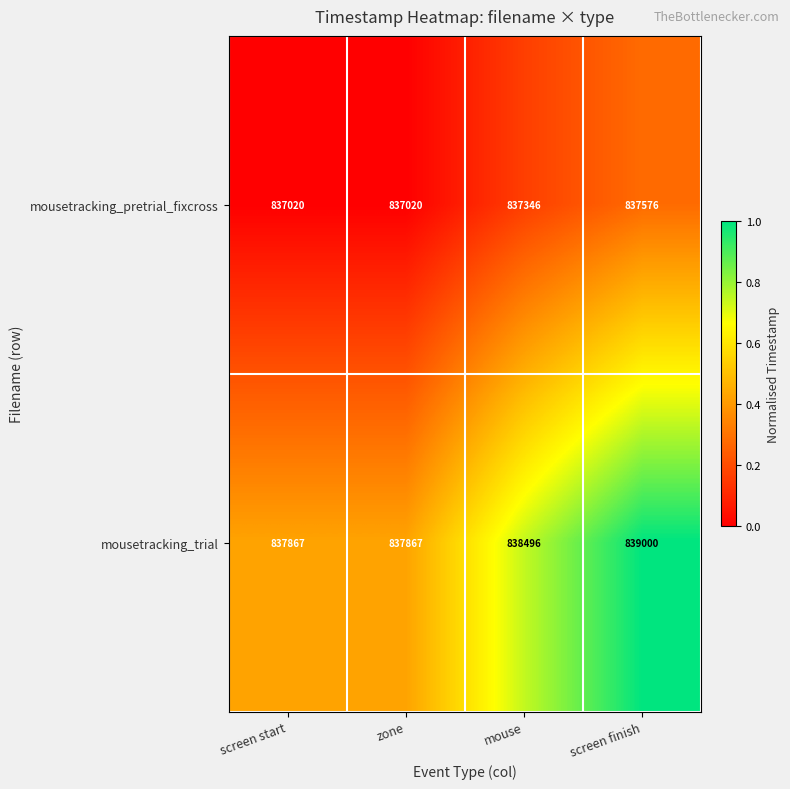

What is the maximum value shown in the chart?

839000